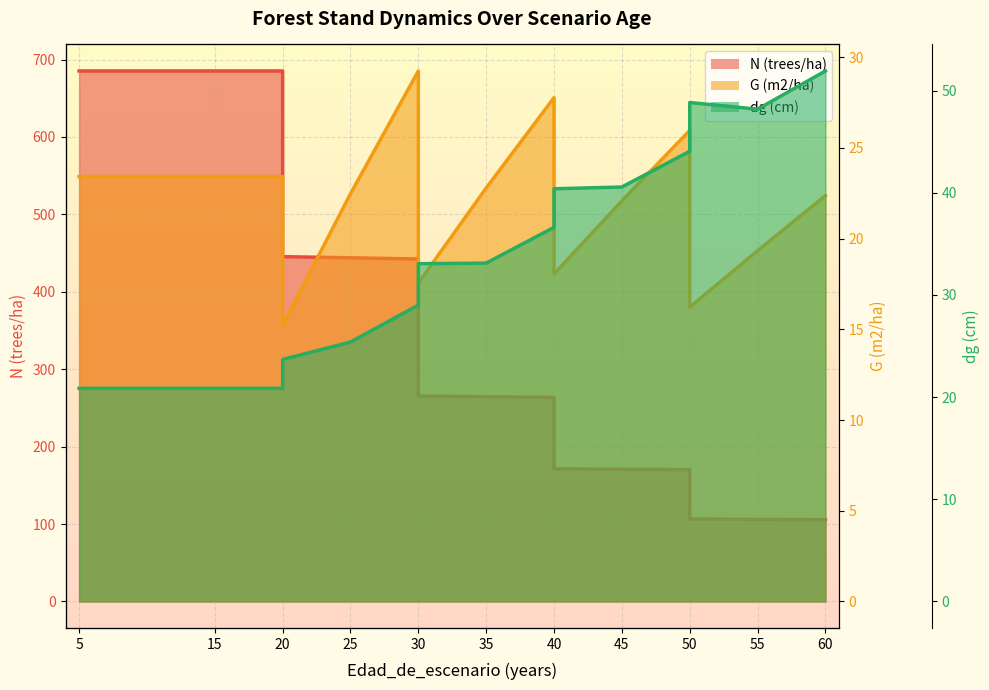

In G (m2/ha), how many points are higher than both neighbors (excluding endpoints)?

3